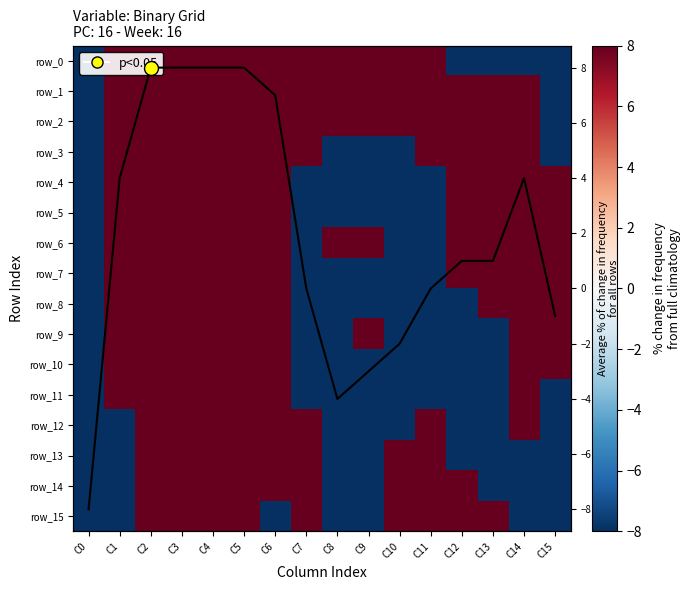

What is the sum of all row_14 values?

16